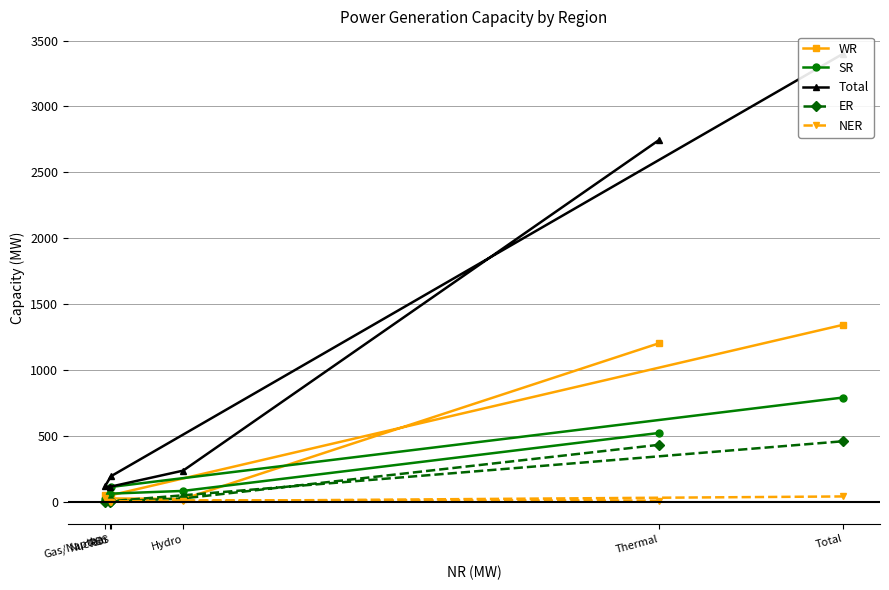

What is the difference between the maximum and minimum values in the ER series?

458